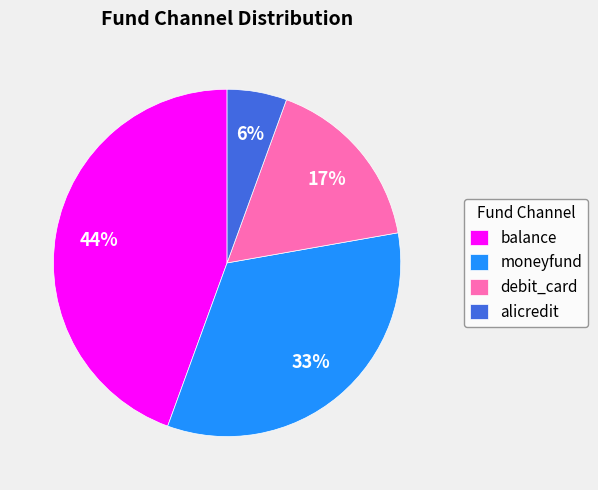

Which has a higher value, debit_card or balance?

balance